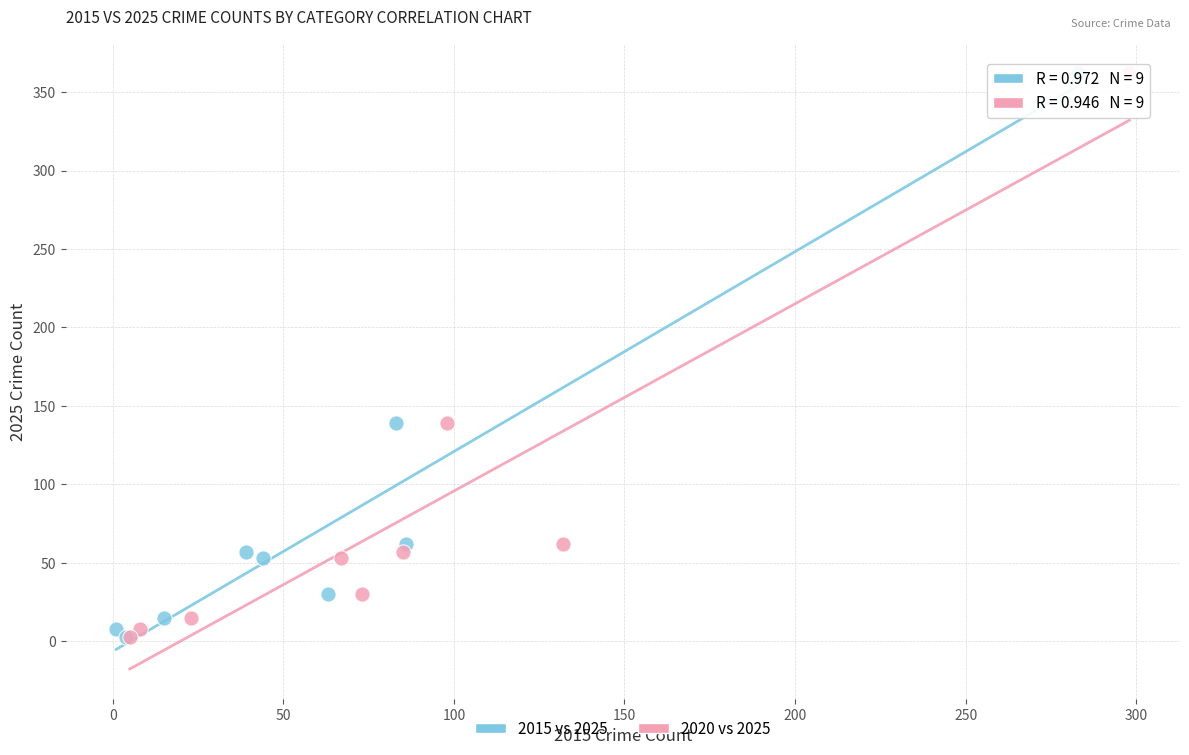

What are all the series names shown in the legend?

2015 vs 2025, 2020 vs 2025